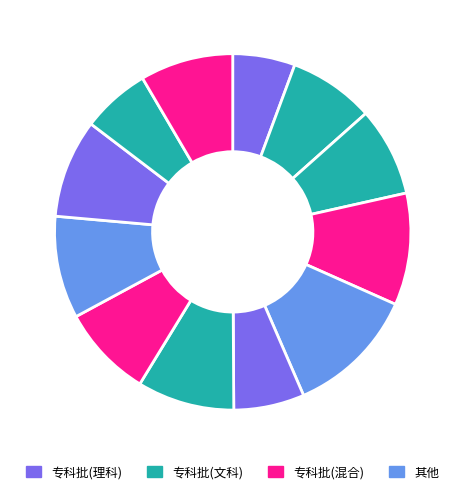

Count the number of slices in the pie.

12